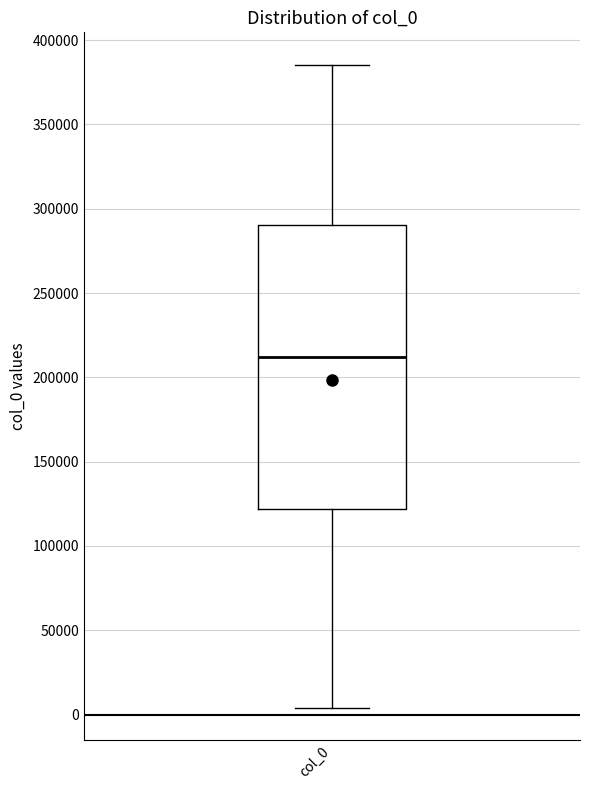

Transcribe this box plot: give where the median line is, the range the box spans, and where the two whiskers end, as read against the y-axis. The values are not printed on the chart, so give them approximately, as read against the axis.

median 210000, box 120000 to 290000, whiskers 5000 to 385000